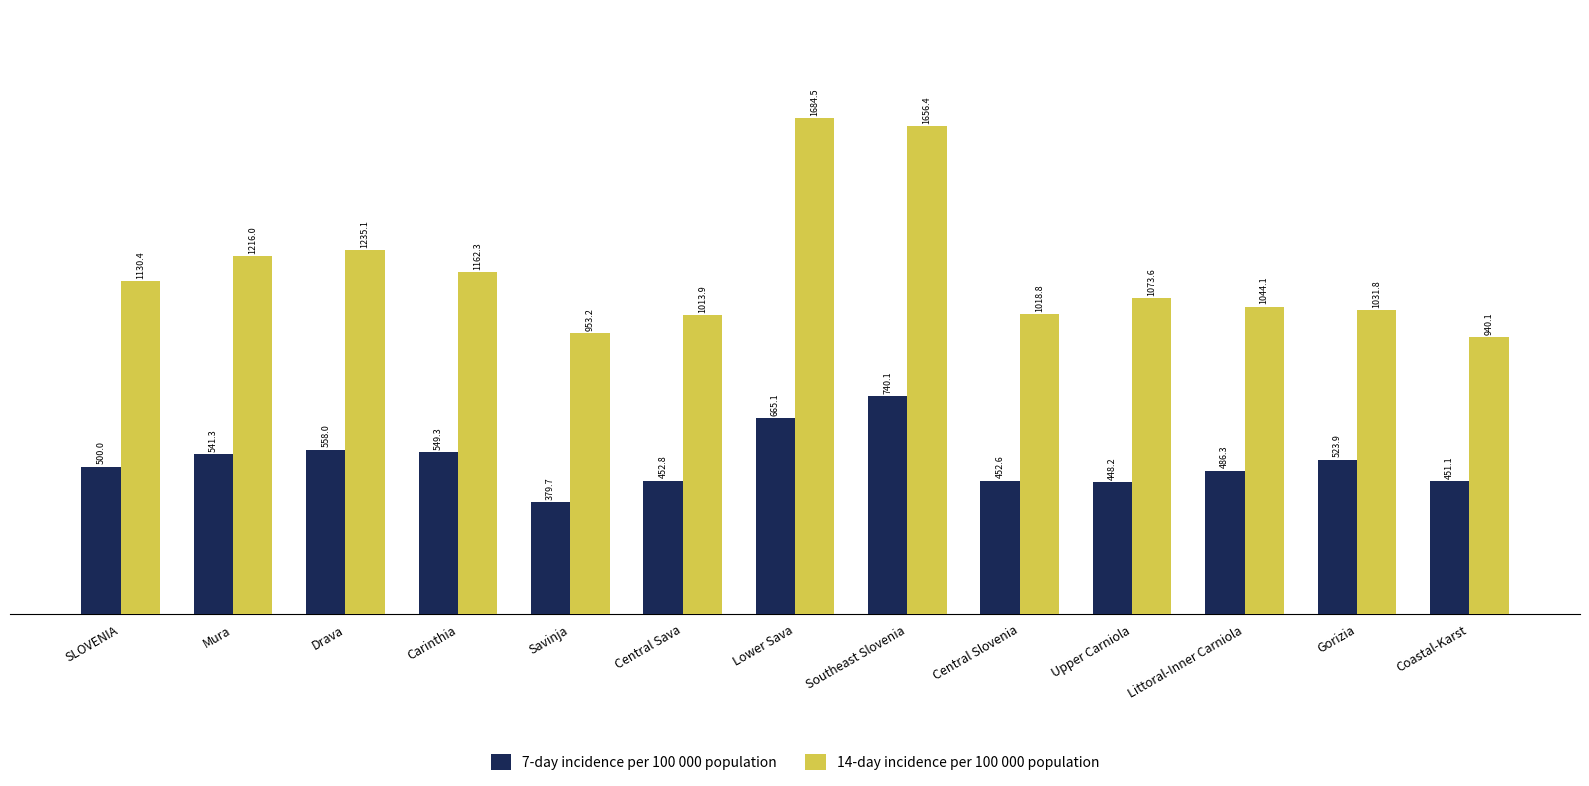

What is the spread (max minus min) of values at Drava?

677.1